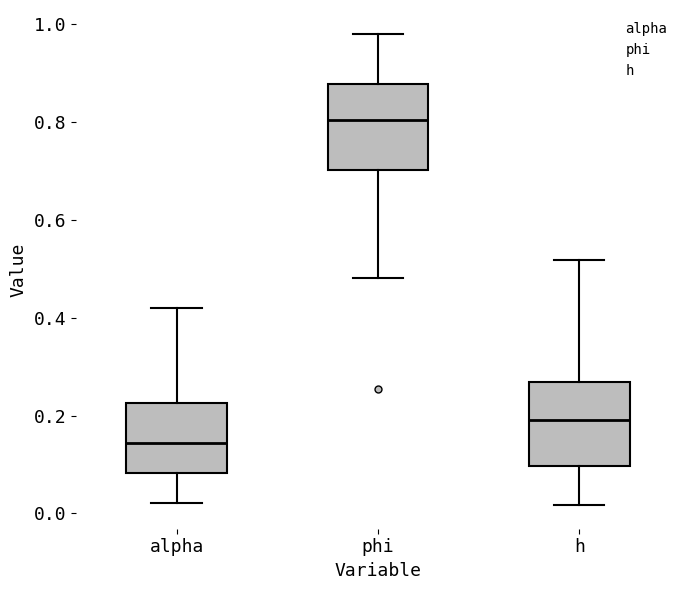

Where is the upper edge of the box for phi on the y-axis? The values are not printed on the chart, so give them approximately, as read against the axis.

0.88